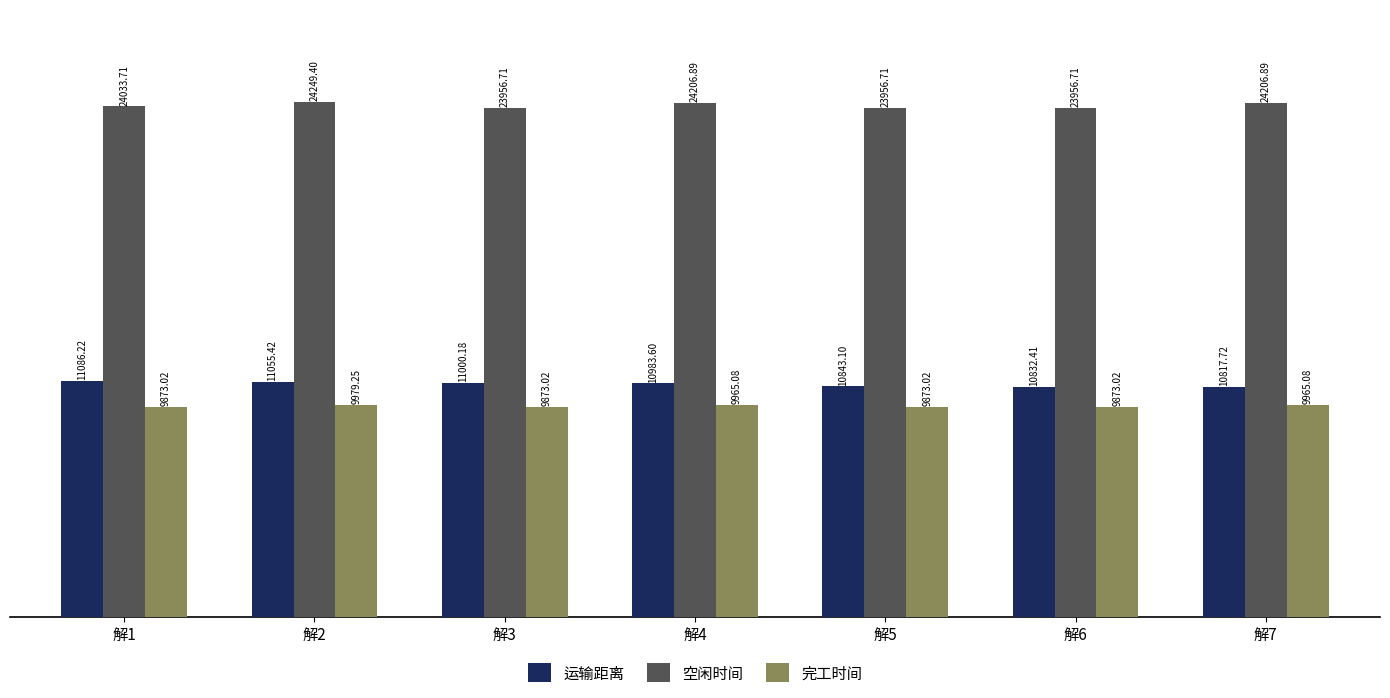

How many data points in 空闲时间 are above 24033?

4